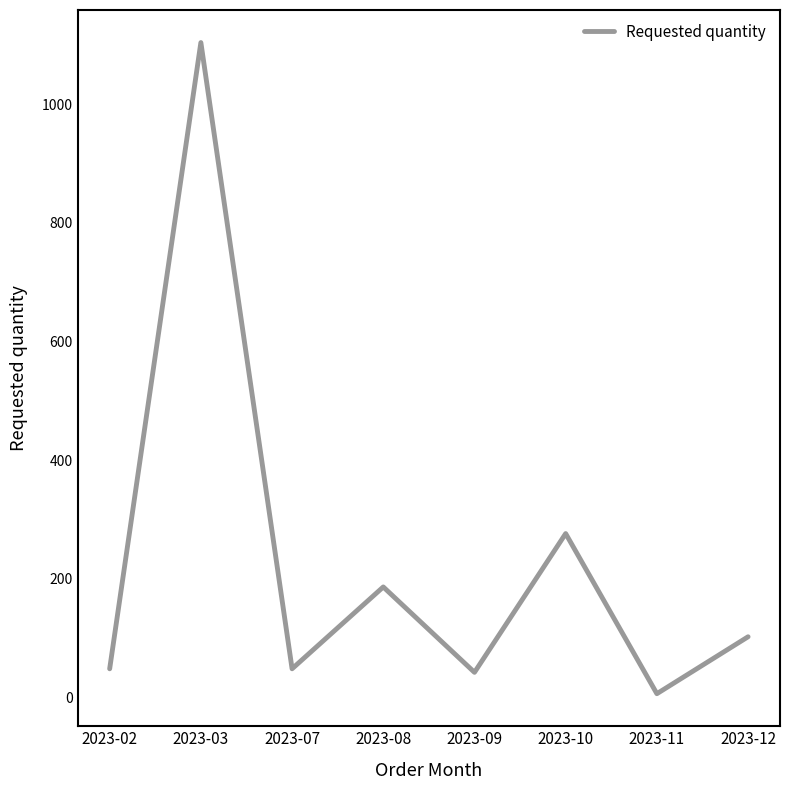

How many values are below 102?

4